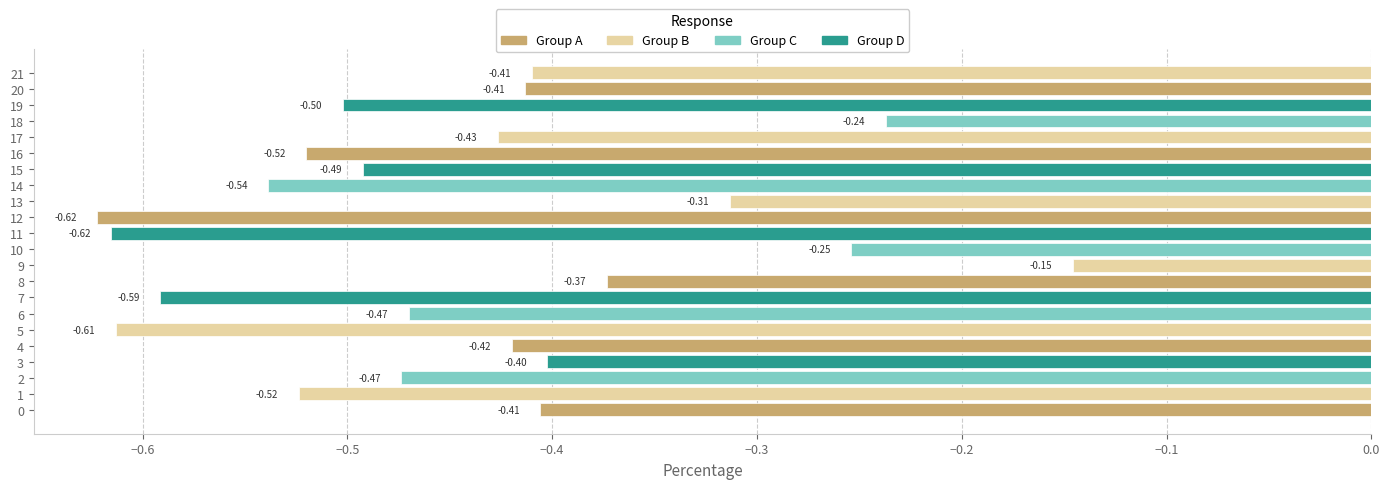

What is the average value?

-0.4